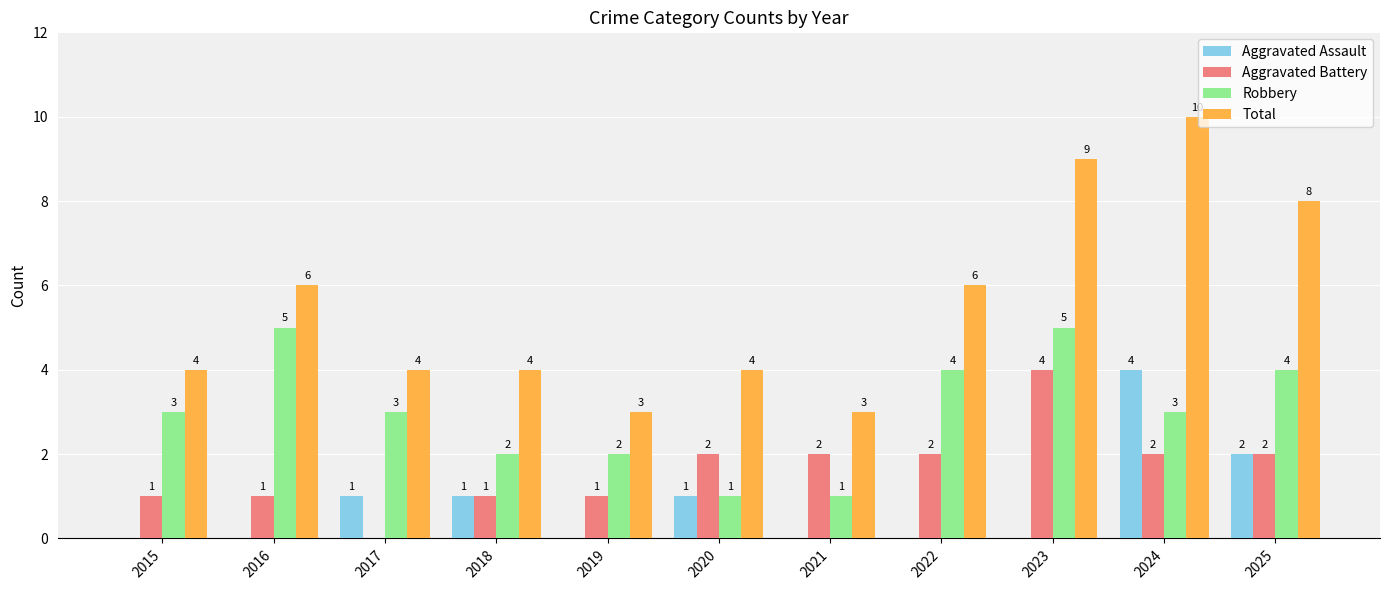

Count the number of categories in the chart.

11